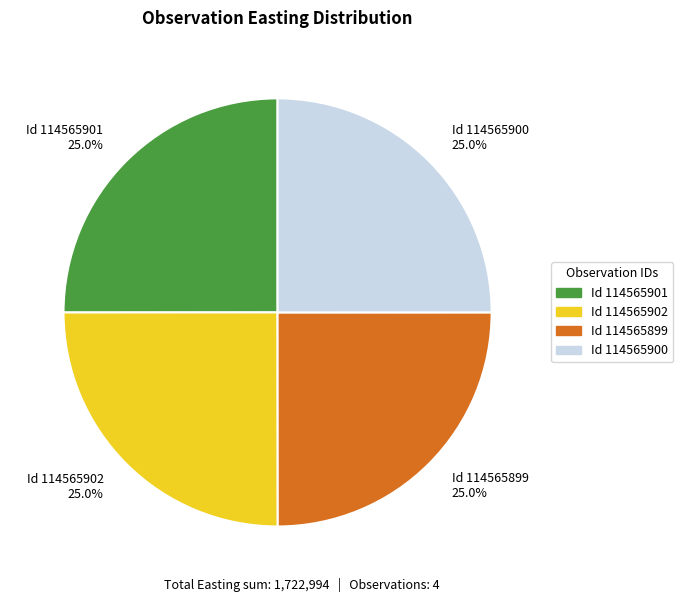

What is the ratio of the value at Id 114565899 25.0% to the value at Id 114565901 25.0%?

1.0